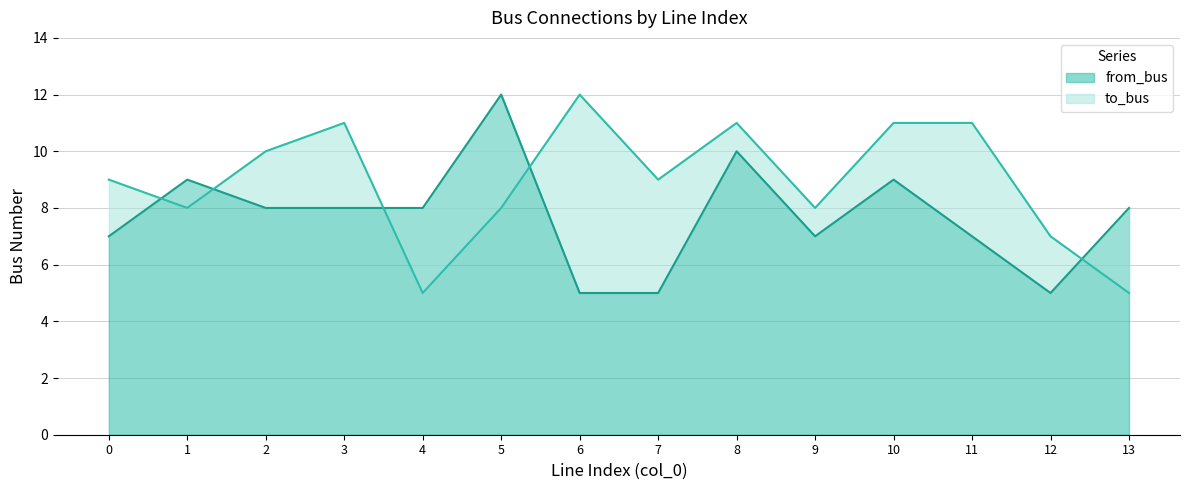

What is the sum of all to_bus values?

125